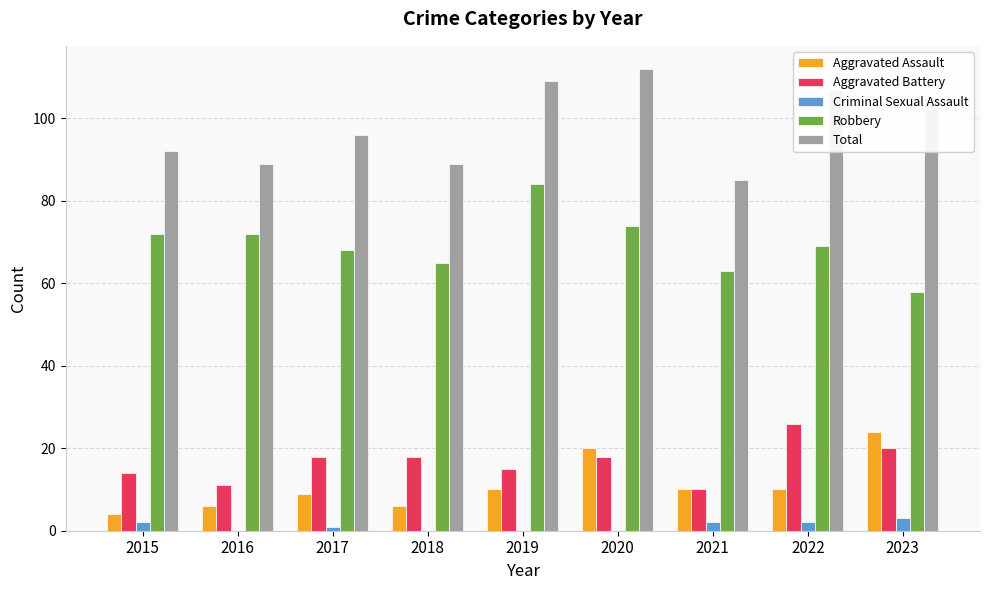

Is it true that Total equals 46 at 2015?

False